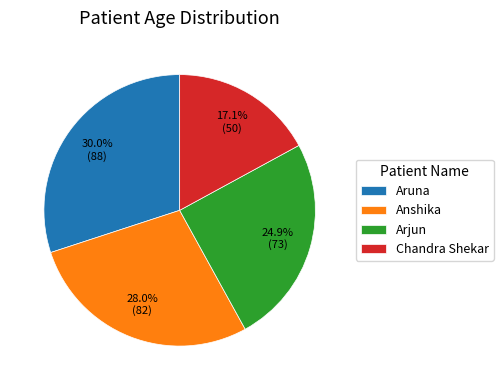

To the nearest percent, what is the difference between the Aruna and Arjun slice percentages?

5%